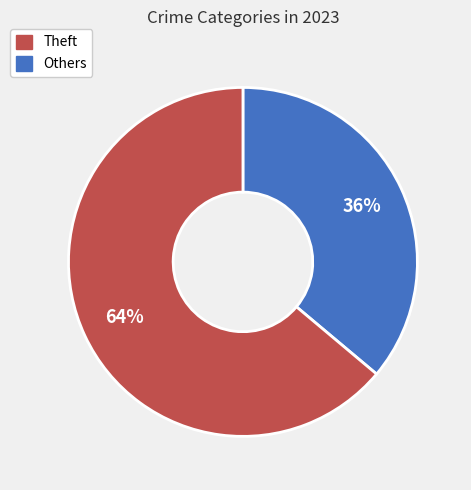

To the nearest percent, what is the difference between the largest and smallest slice percentages?

28%